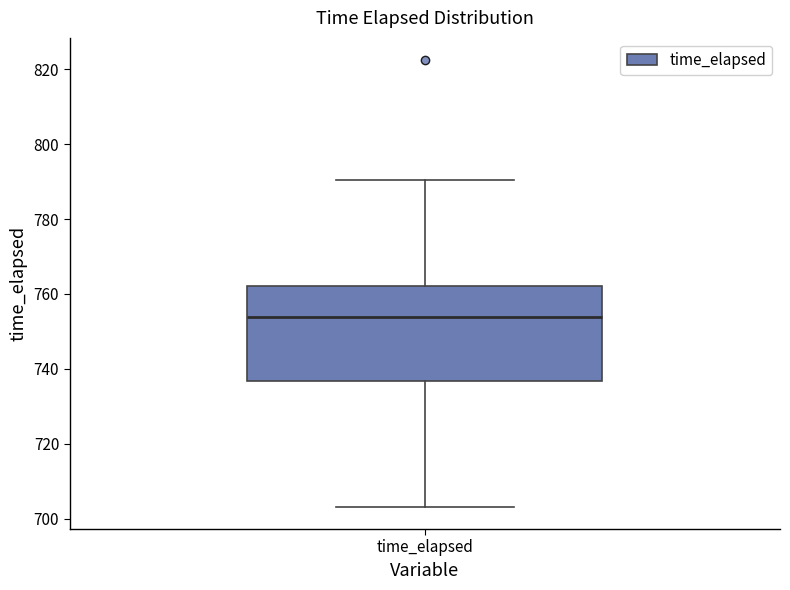

Where does the median line of the box for time_elapsed sit on the y-axis? The values are not printed on the chart, so give them approximately, as read against the axis.

754